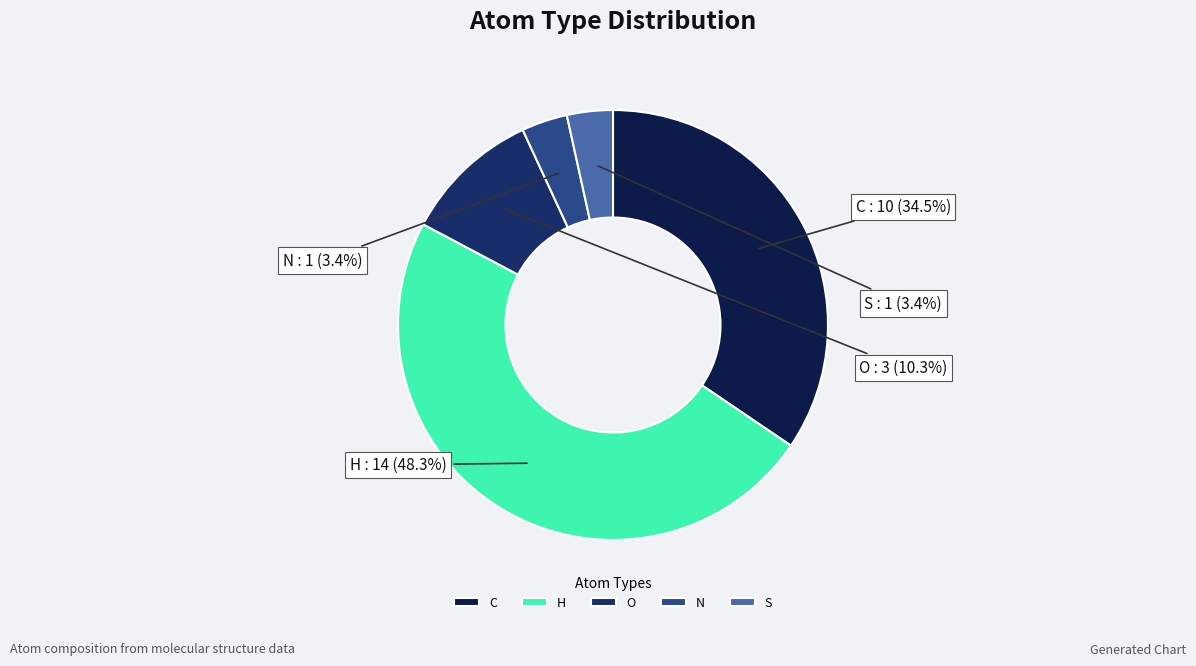

What portion of the pie excludes O?

89.7%